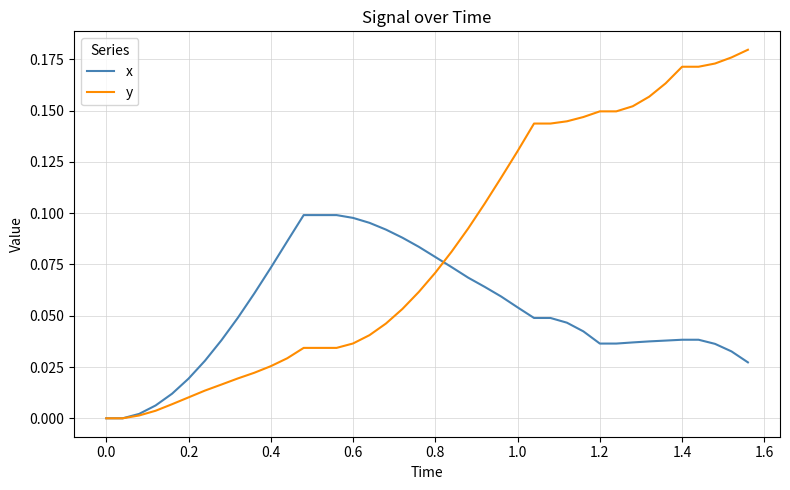

Which series has the largest total across all categories?

y